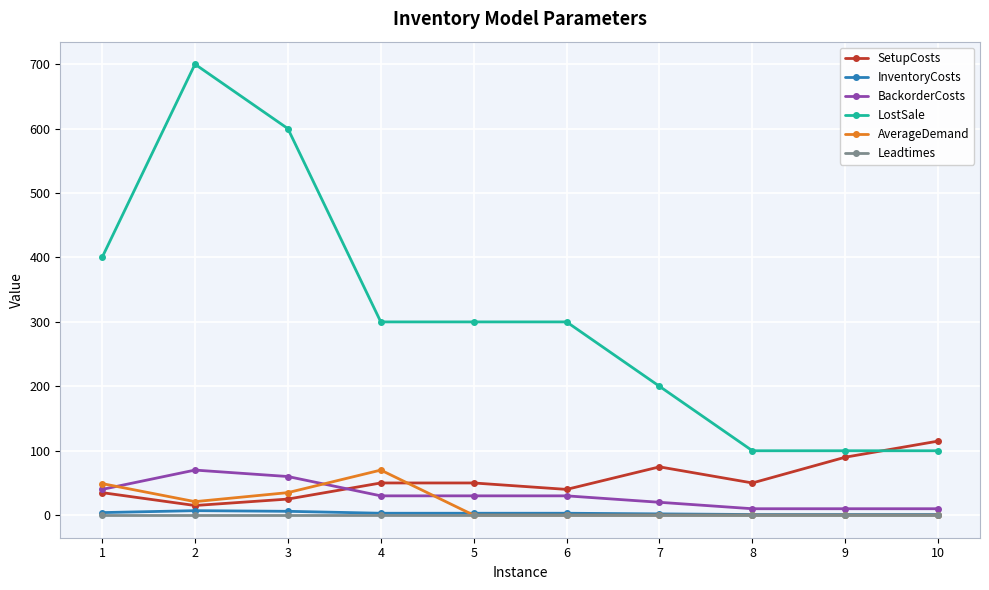

How many lines are shown in the chart?

6